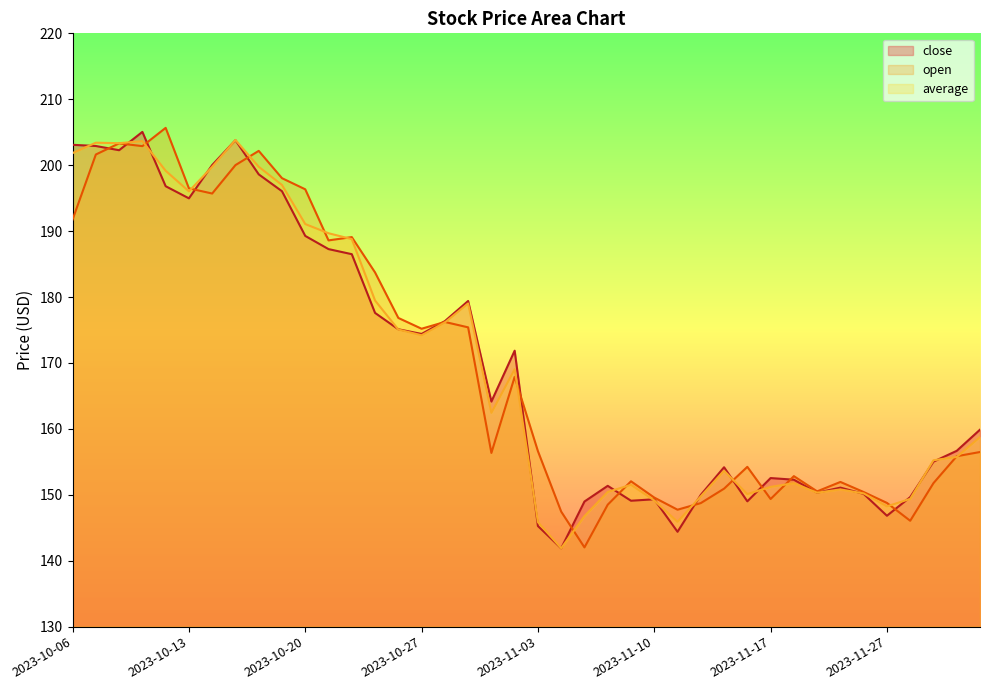

What is the spread (max minus min) of values at 2023-10-20?

7.1